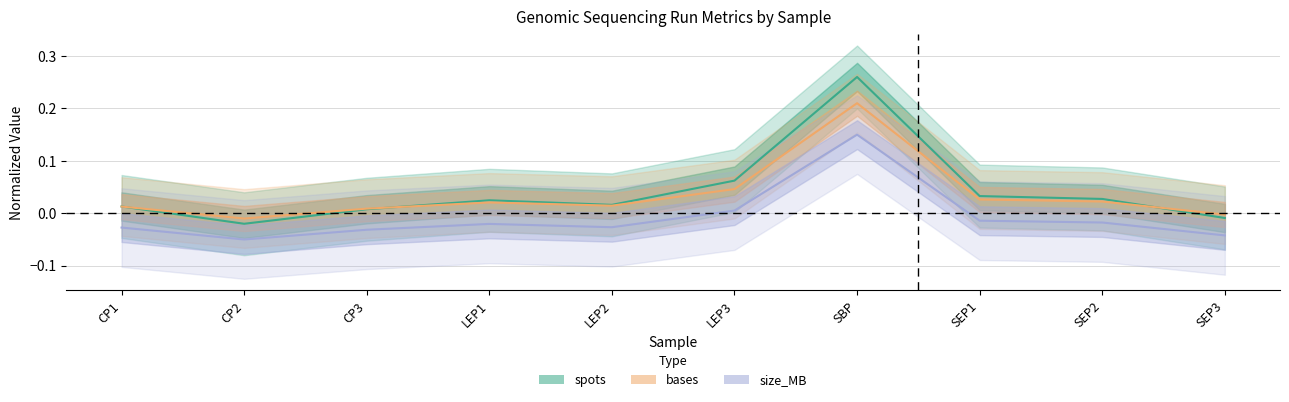

True or false: size_MB and spots cross at least once.

False